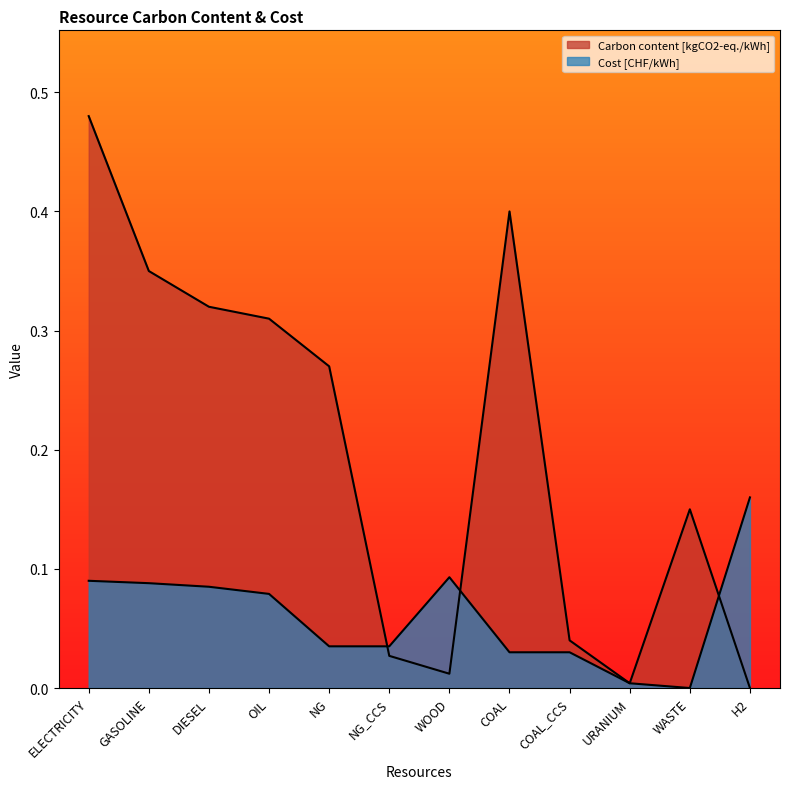

How many categories are shown in the chart?

12